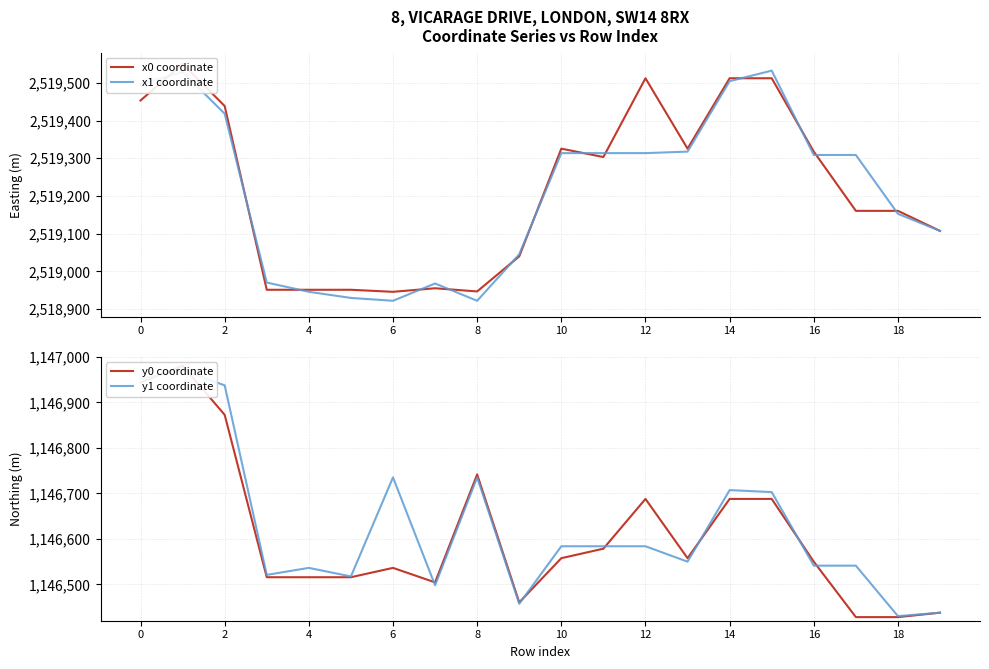

Reading right to left, transcribe all the data shown in this chart.

x0 coordinate: 2519107.3	2519160.5	2519160.5	2519317.6	2519512.3	2519512.3	2519325.5	2519512.3	2519303.3	2519325.5	2519039.8	2518946.7	2518955.2	2518945.8	2518951.2	2518951.2	2518951.2	2519438.6	2519550.4	2519453.3
x1 coordinate: 2519107.3	2519152.6	2519308.7	2519308.7	2519532.5	2519504.5	2519317.6	2519313.7	2519313.7	2519313.7	2519045.4	2518922.0	2518967.9	2518922.0	2518929.5	2518945.8	2518970.3	2519418.2	2519528.7	2519496.4
y0 coordinate: 1146437.6	1146427.9	1146427.9	1146549.8	1146687.7	1146687.7	1146557.4	1146687.7	1146578.3	1146557.4	1146460.3	1146741.5	1146504.3	1146536.1	1146515.6	1146515.6	1146515.6	1146872.5	1146980.5	1146943.8
y1 coordinate: 1146437.6	1146430.1	1146541.0	1146541.0	1146702.7	1146707.0	1146549.8	1146583.7	1146583.7	1146583.7	1146457.3	1146735.0	1146497.9	1146735.0	1146517.3	1146536.1	1146520.8	1146937.3	1146970.8	1146951.8